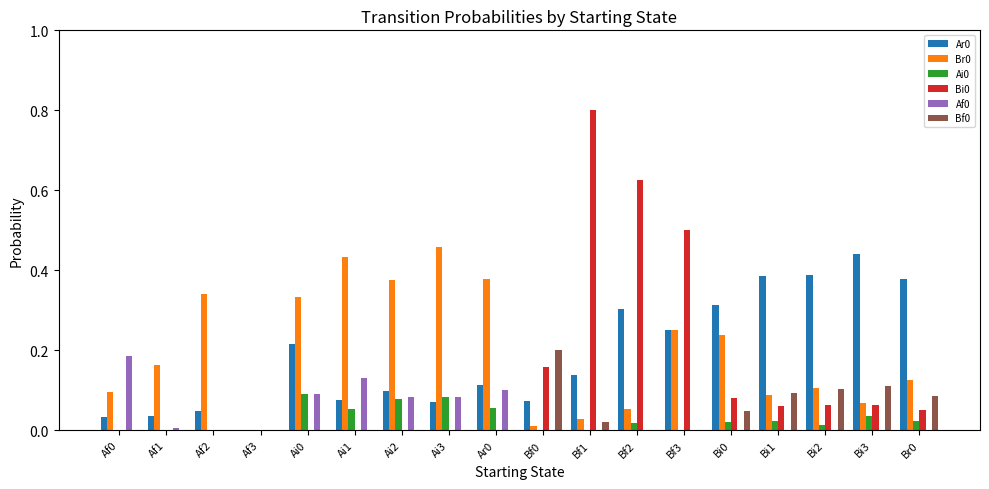

True or false: Bi0 has a value of 1.1 at Bf1.

False